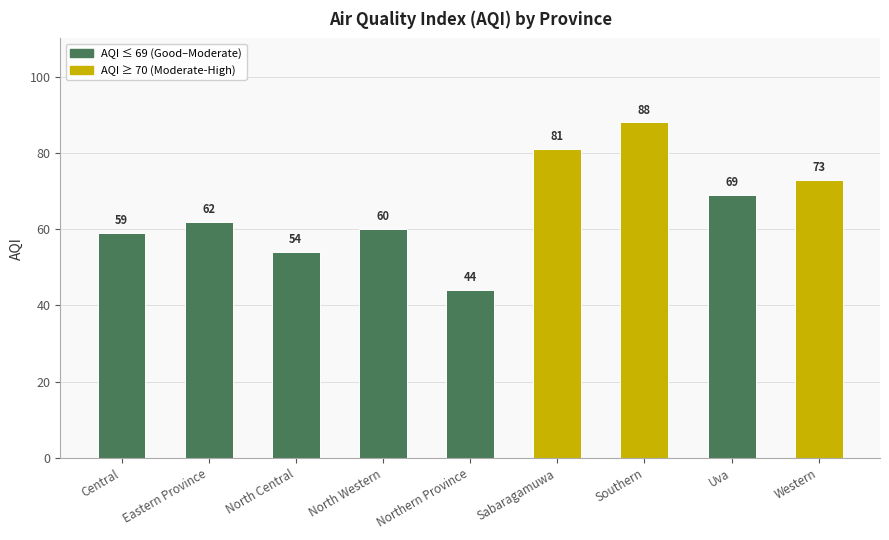

What is the label of the 2nd bar from the left?

Eastern Province